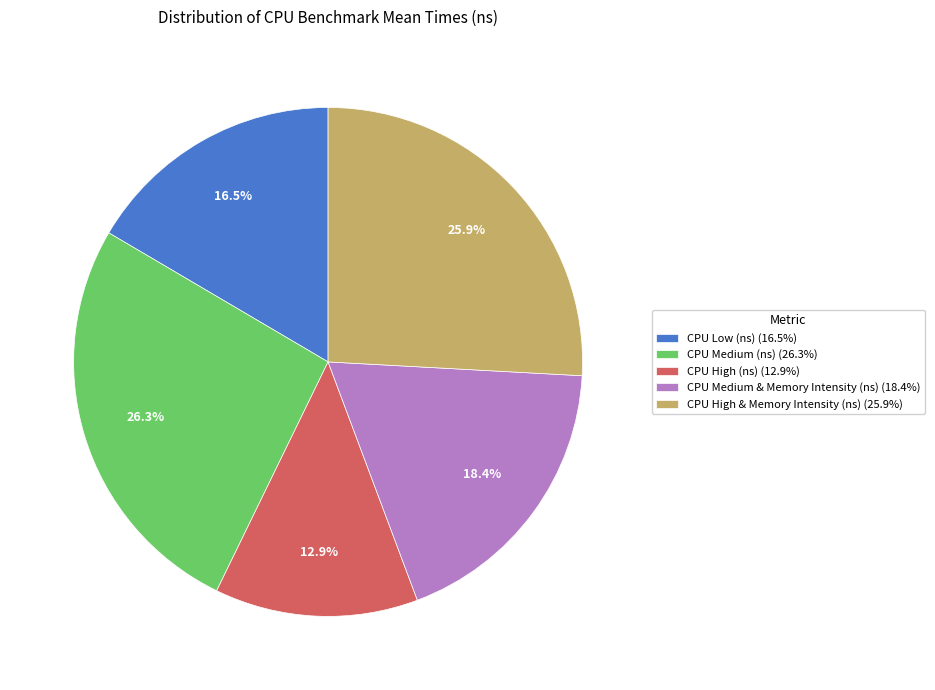

Combined, do CPU Low (ns) (16.5%) and CPU Medium & Memory Intensity (ns) (18.4%) account for over 50%?

No